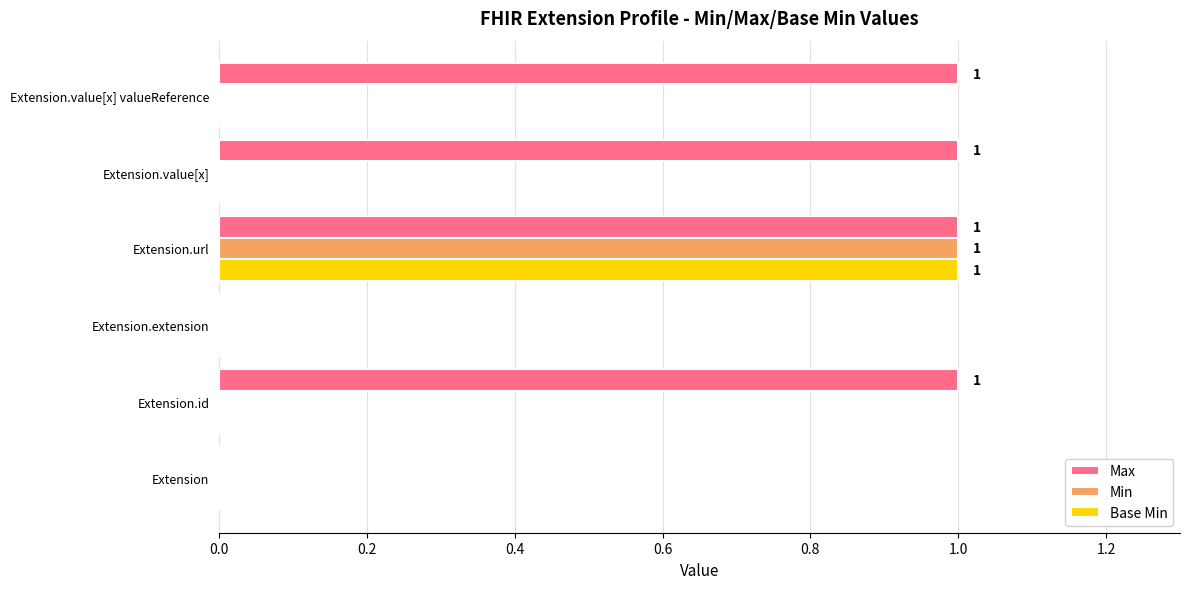

The value of Max at Extension.url is 1. True or false?

True